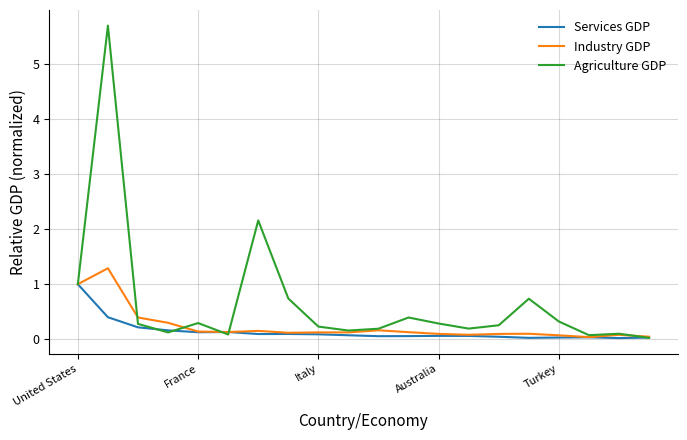

What are all the series names shown in the legend?

Services GDP, Industry GDP, Agriculture GDP